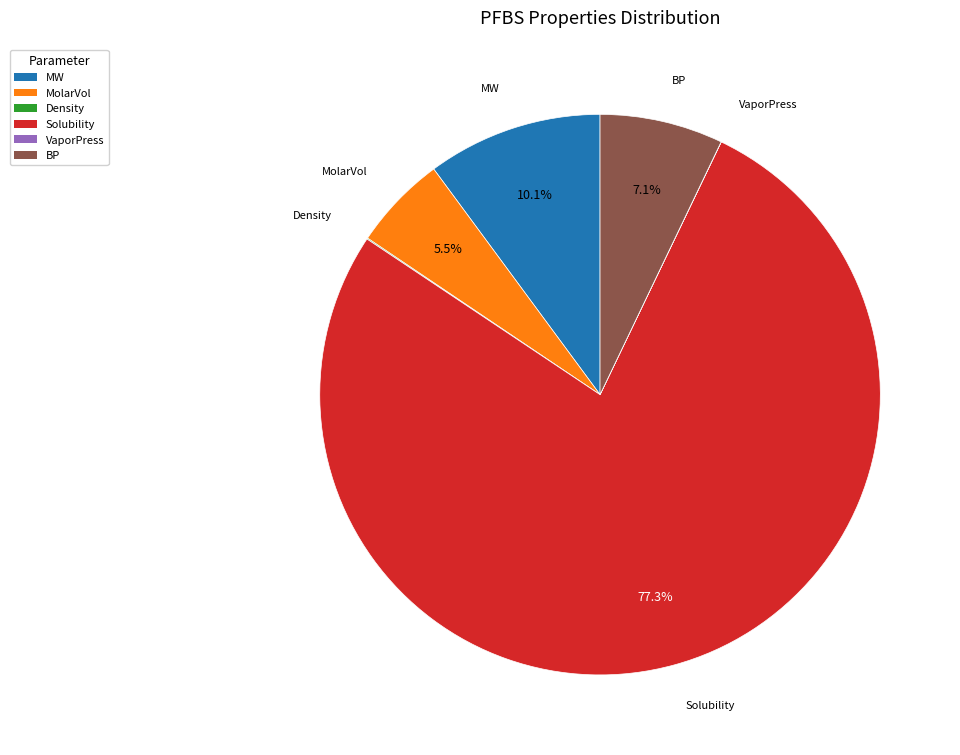

The BP slice represents 1% of the pie. True or false?

False